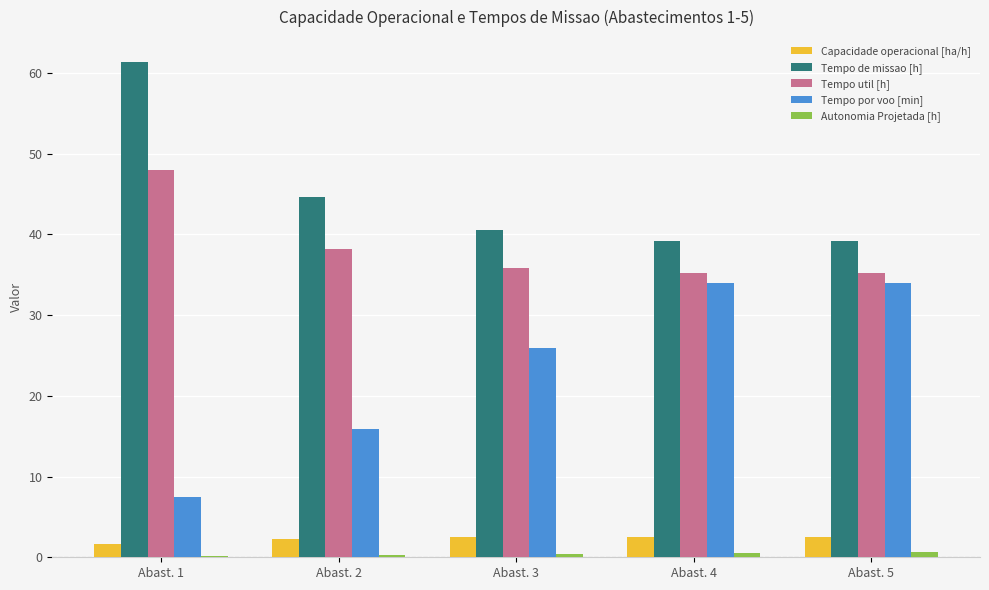

Are the bars grouped side by side (vs. stacked)?

Yes